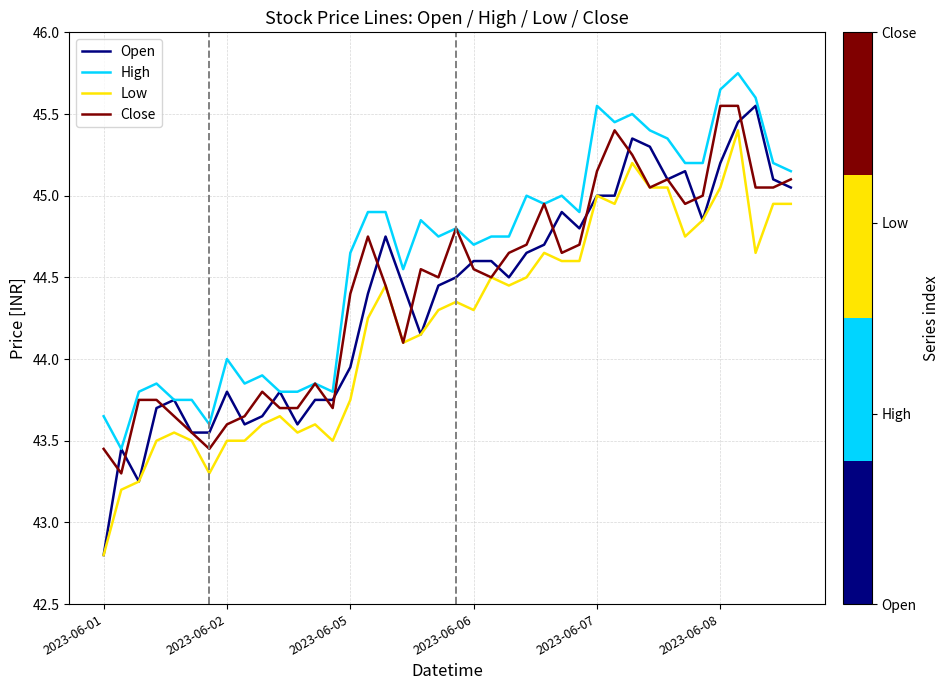

Which series has the widest spread of values?

Open